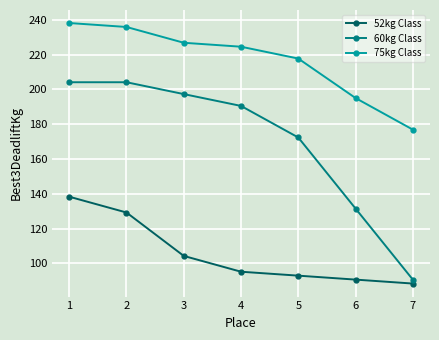

What is the sum of all 52kg Class values?

739.4